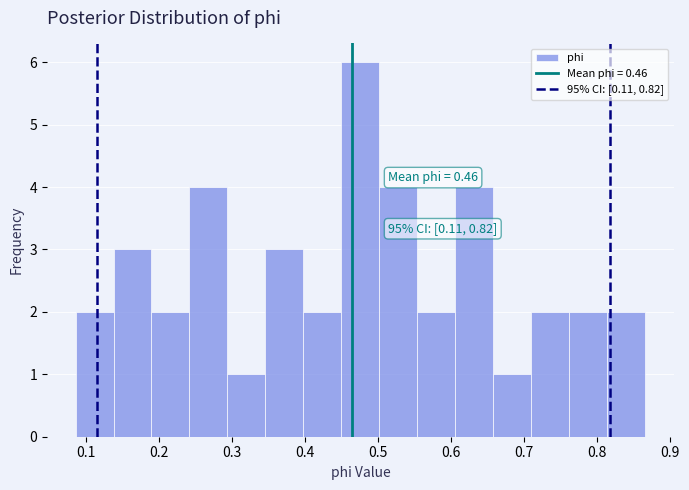

Which range on the x-axis has the tallest bar?

0.45 to 0.50